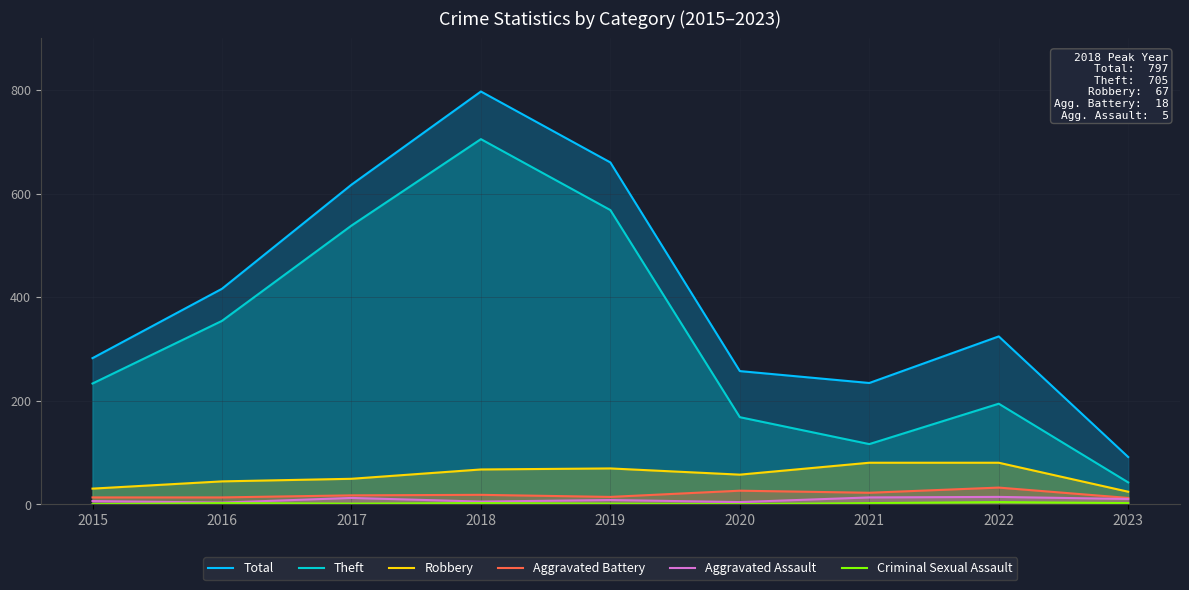

Is the value of Total at 2017 greater than the value of Aggravated Battery at 2022?

Yes